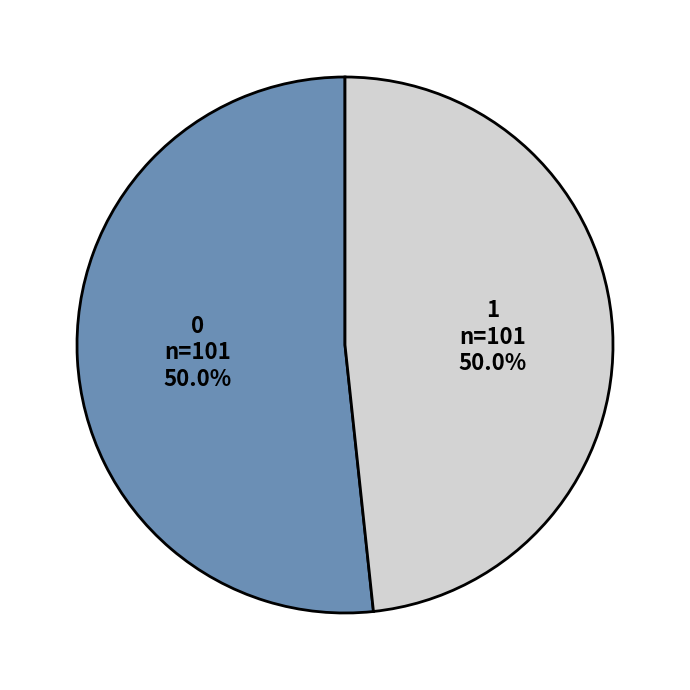

To the nearest percent, what is the difference between the largest and smallest slice percentages?

3%